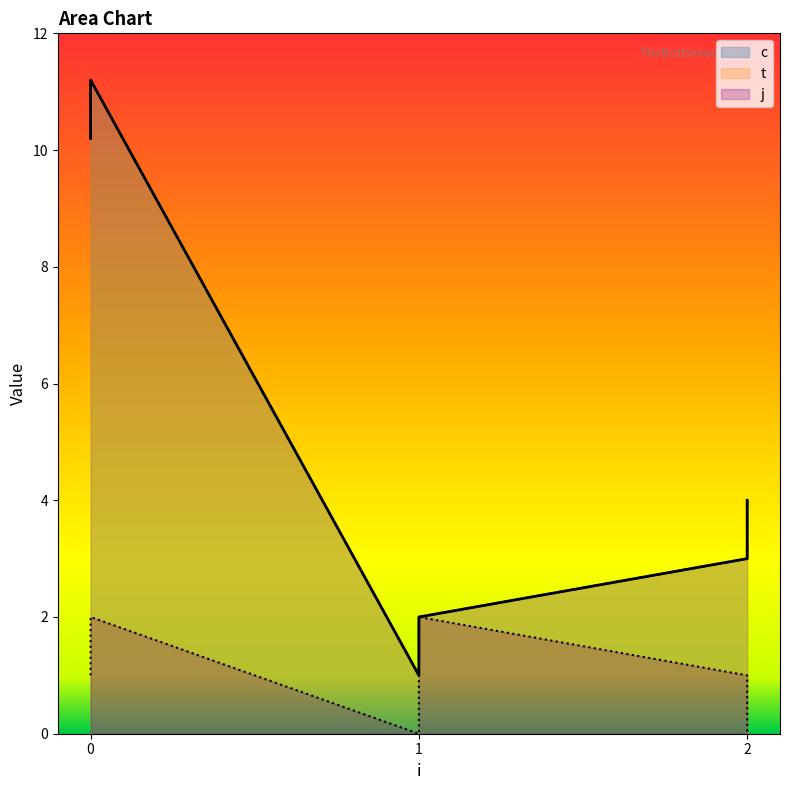

What is the sum of all j values?

6.0